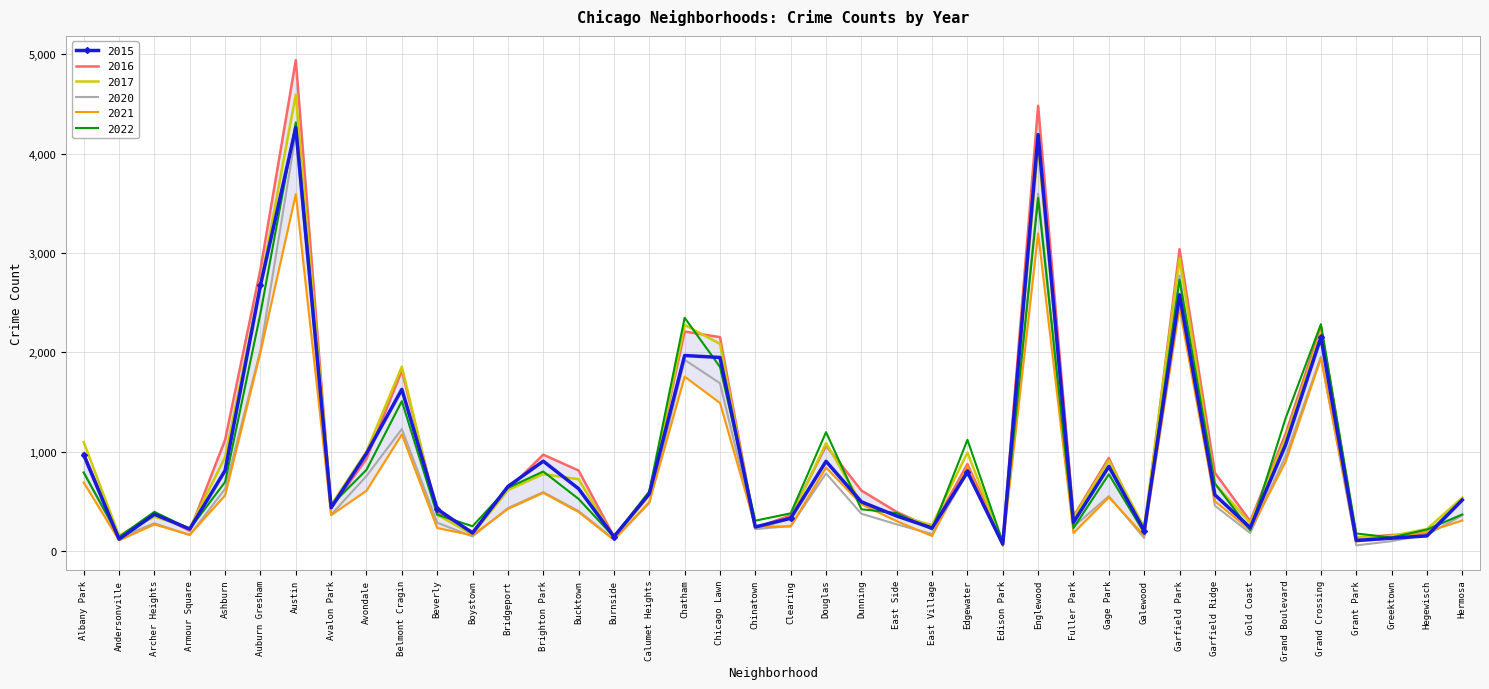

Which series changed the most between Grand Boulevard and Grant Park?

2022